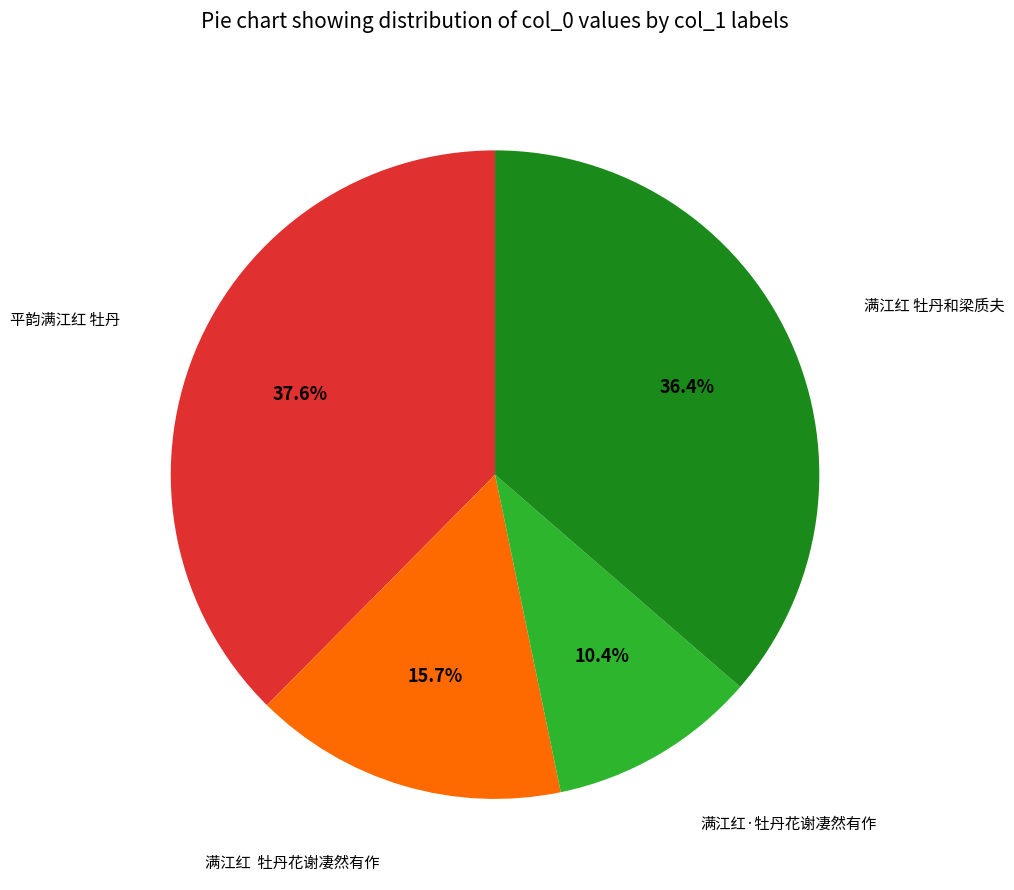

Is there a majority slice in this chart?

No